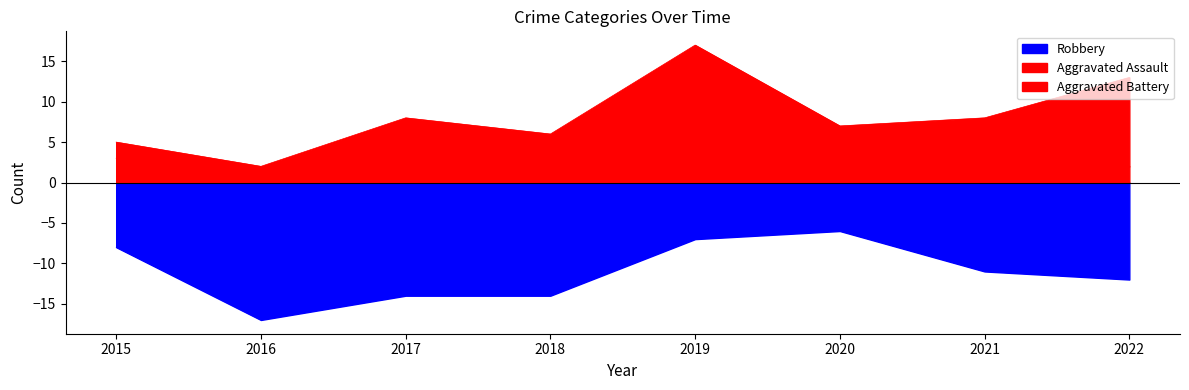

What is the sum of all Aggravated Assault values?

22